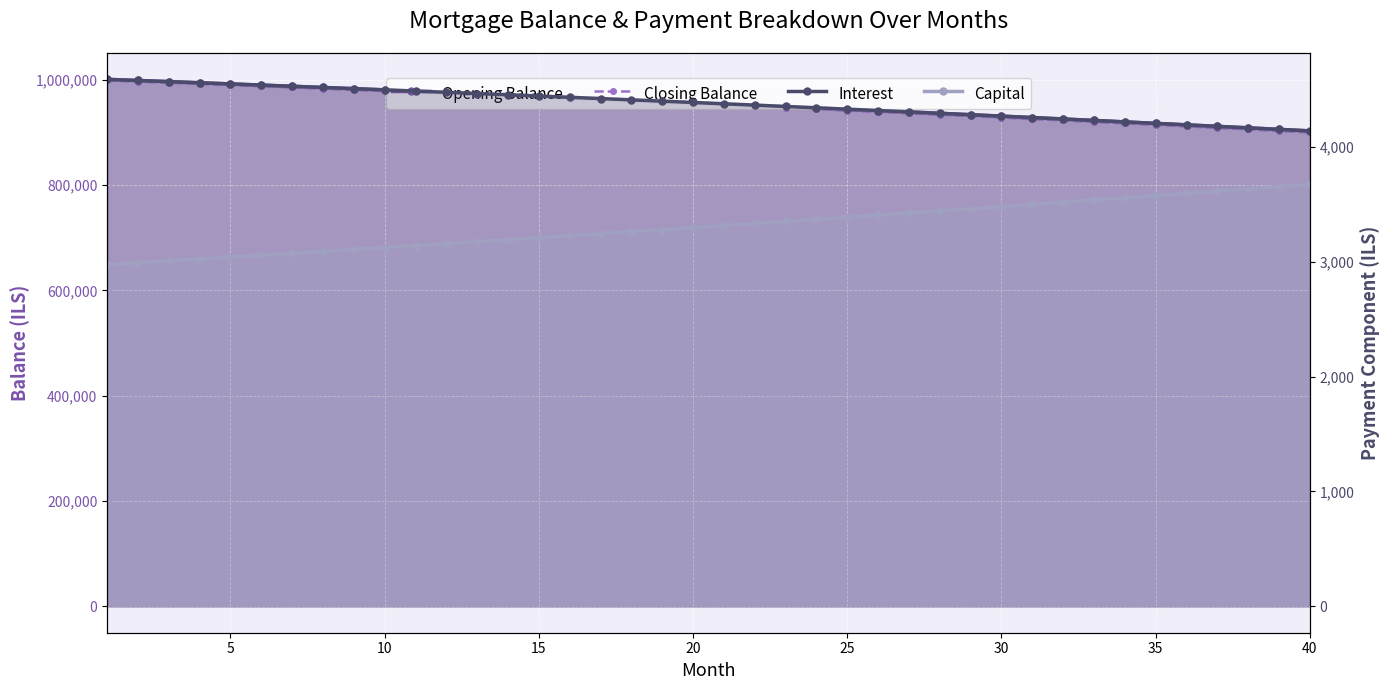

What is the difference between the maximum and minimum values in the Closing Balance series?

98652.1